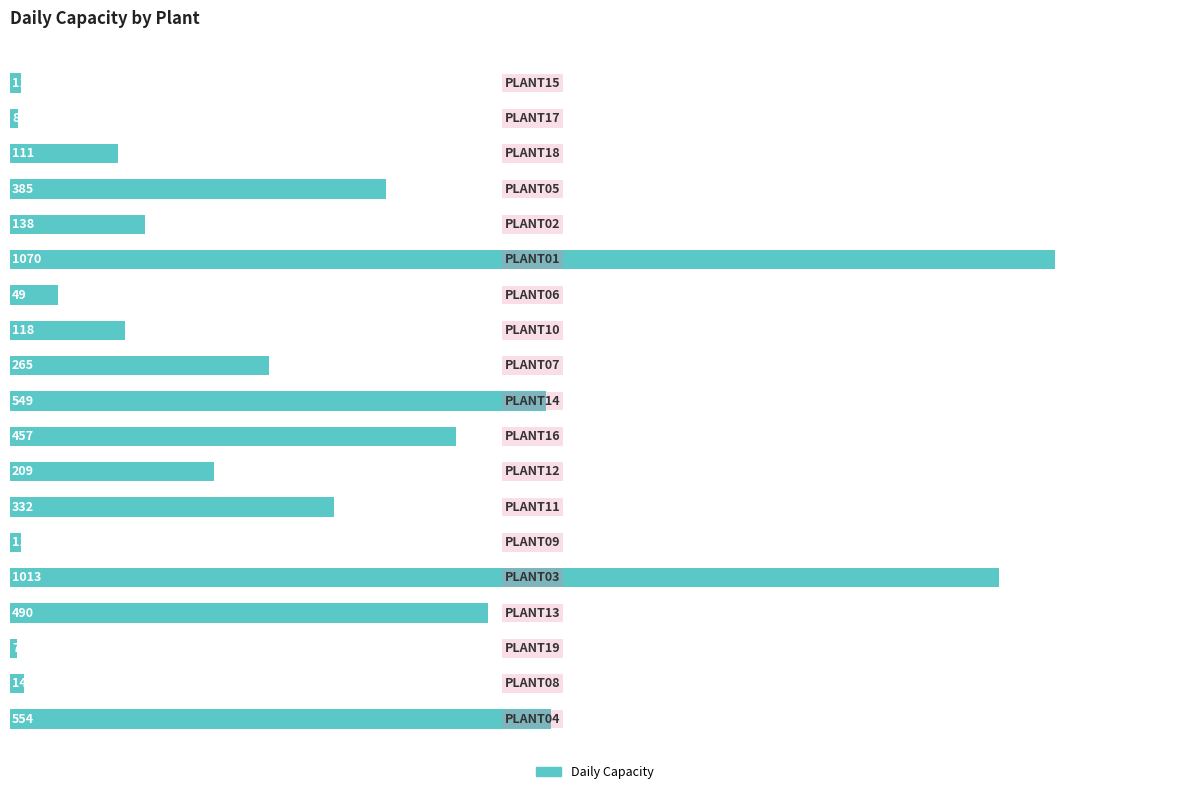

What is the smallest value displayed?

7